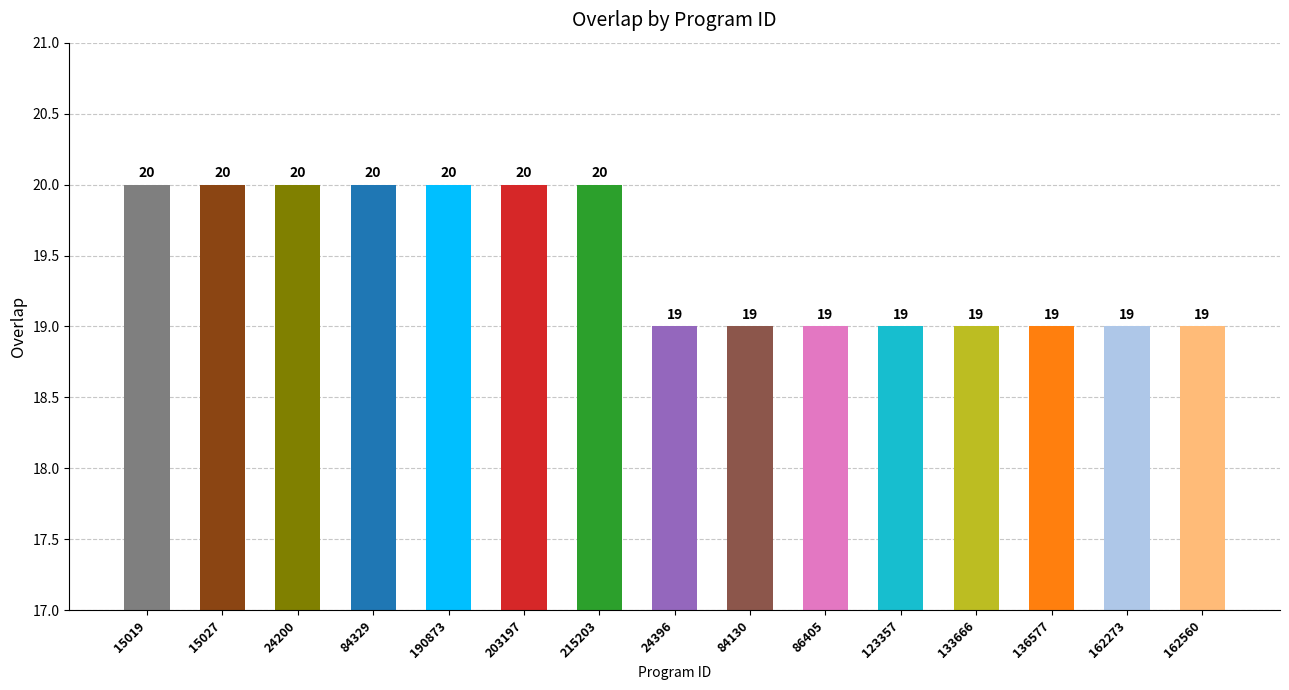

What is the minimum value shown in the chart?

19